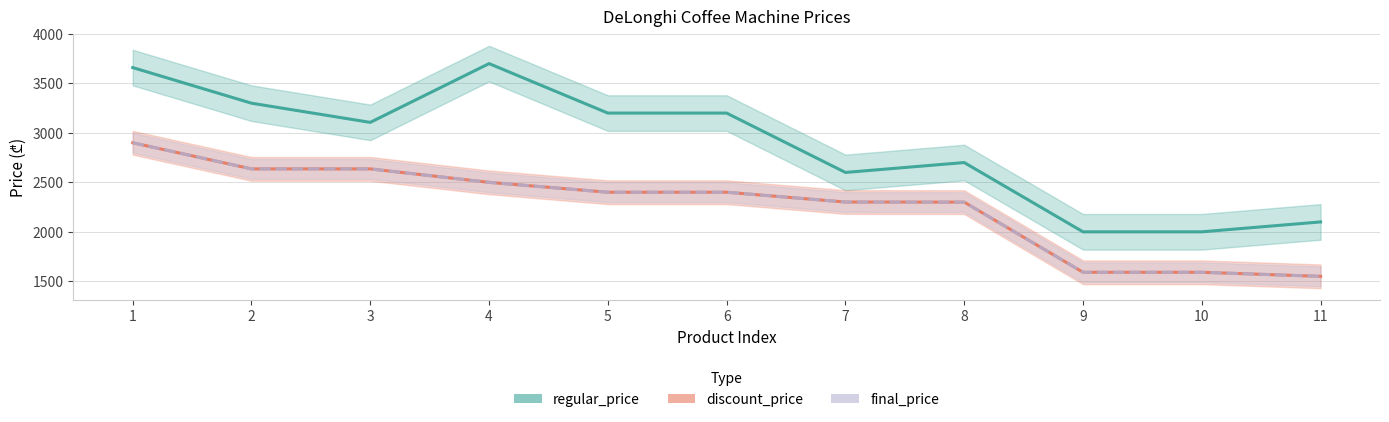

True or false: discount_price has a value of 2399 at 5.

True